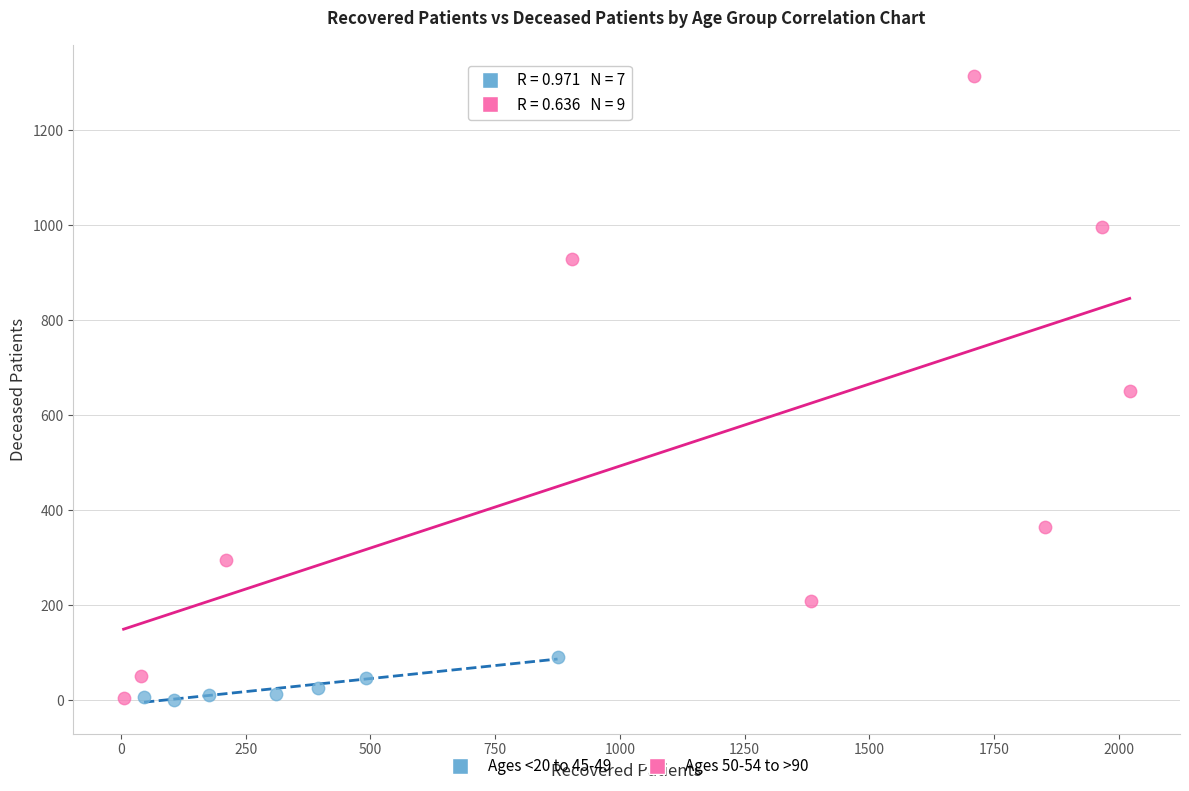

Which series has the widest spread of Y values?

Ages 50-54 to >90